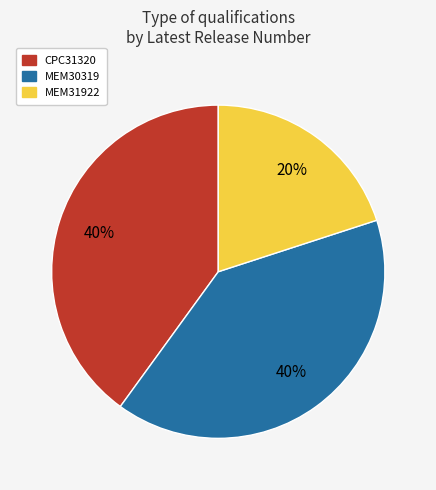

Which category has the smallest portion of the pie?

MEM31922